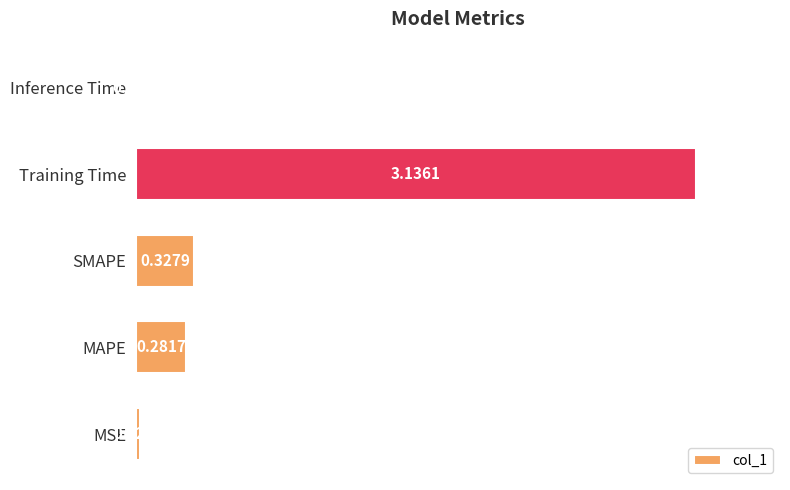

Count the number of data series in this chart.

1